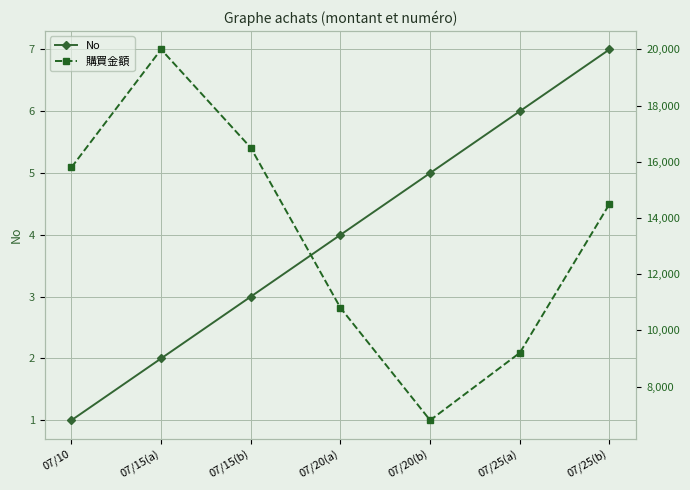

At which category is the sum across all series the highest?

07/15(a)